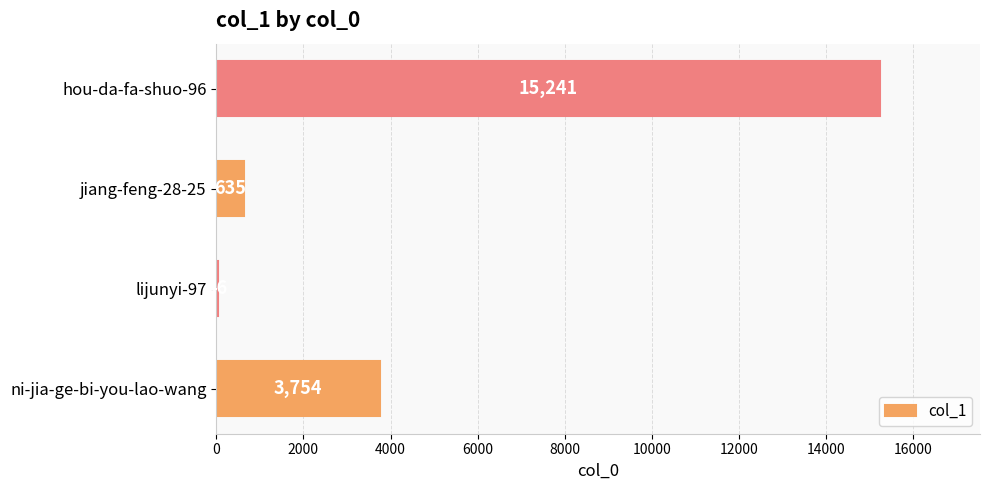

Reading top to bottom, extract all data points from this chart.

hou-da-fa-shuo-96=15241	jiang-feng-28-25=635	lijunyi-97=46	ni-jia-ge-bi-you-lao-wang=3754